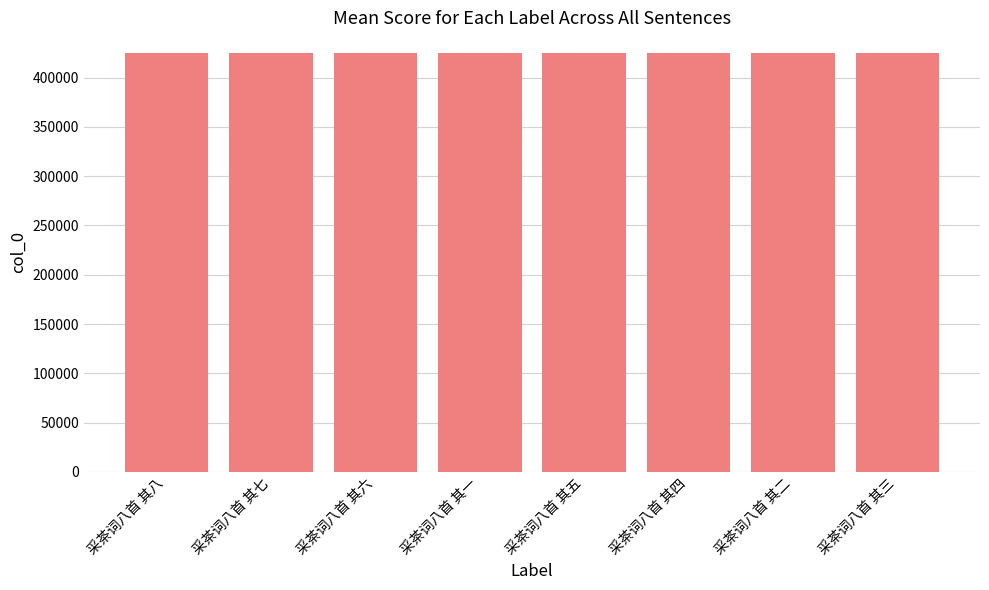

What is the sum of all values?

3398340